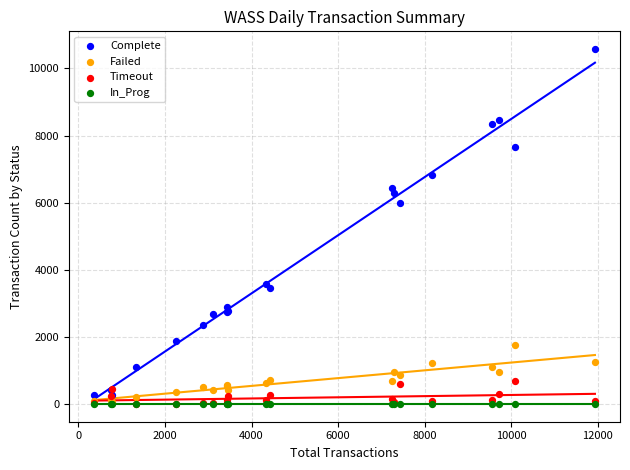

Across all series, what Y value is closest to 5288?

5986